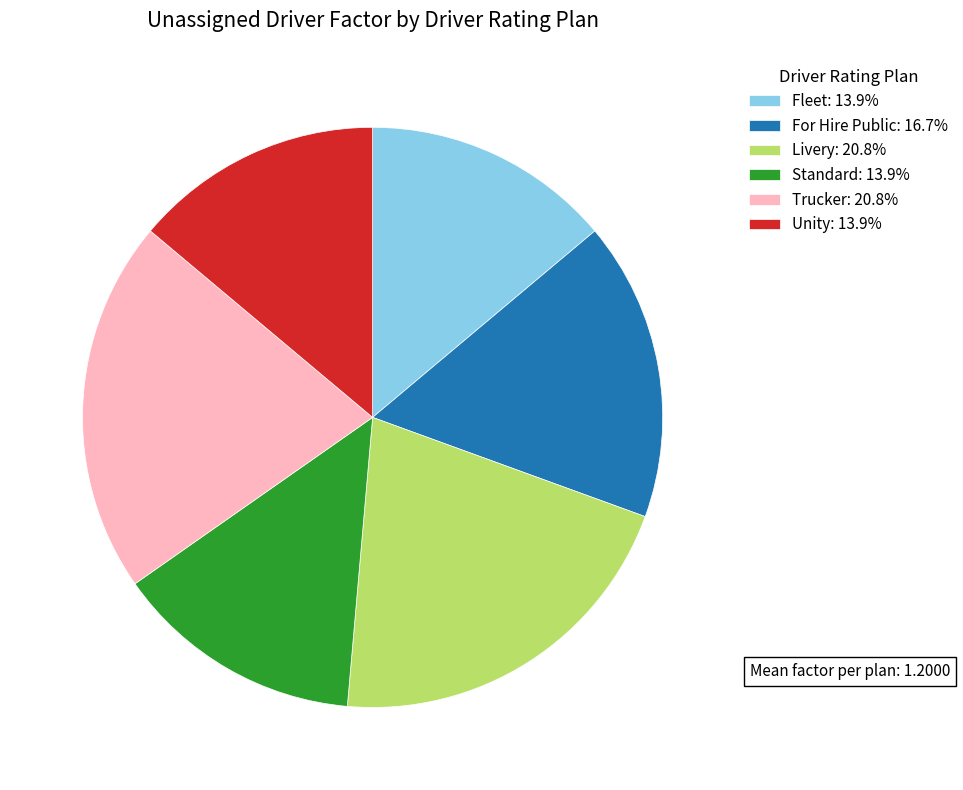

Do Livery and Fleet together represent more than half of the pie?

No